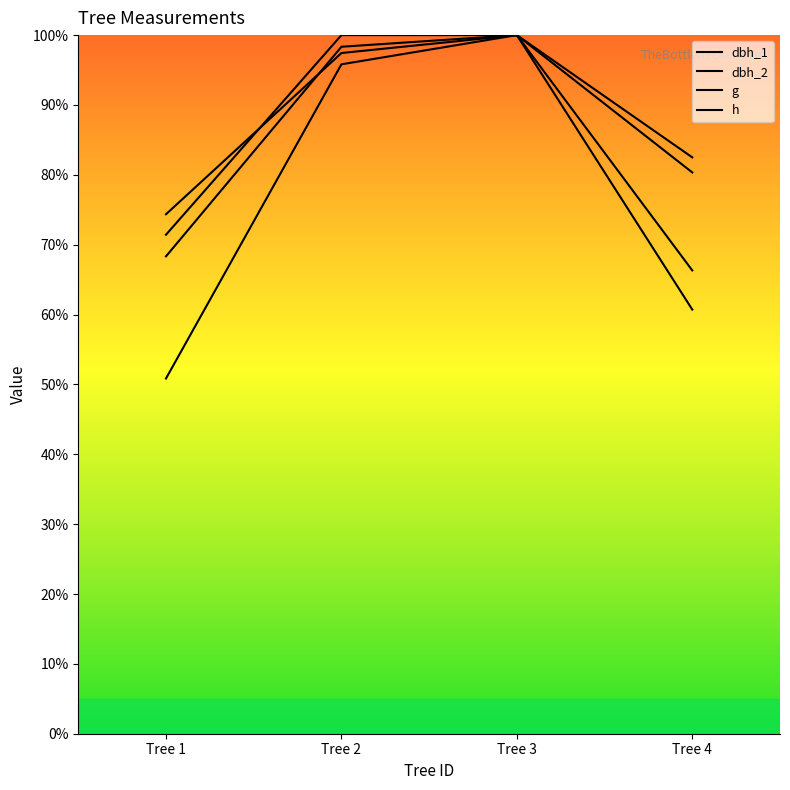

What is the difference between the maximum and second lowest values in the dbh_2 series?

19.7